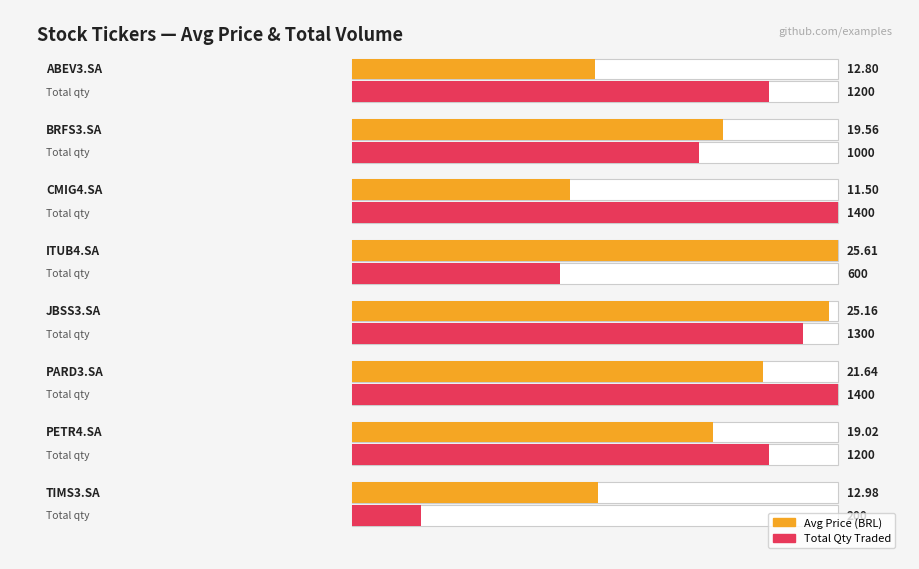

Which has a higher value, ABEV3.SA(2) or BRFS3.SA(3)?

BRFS3.SA(3)